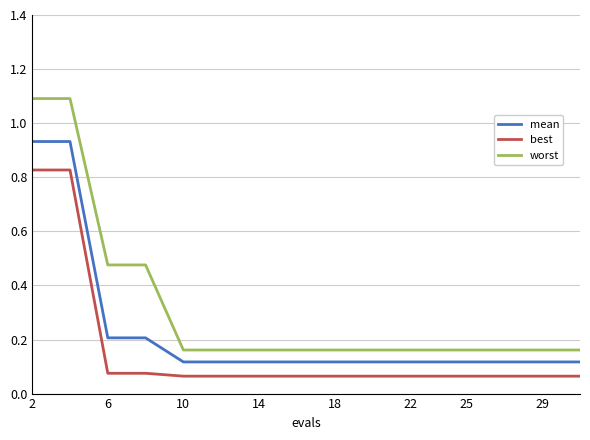

What is the maximum value shown in the chart?

1.1